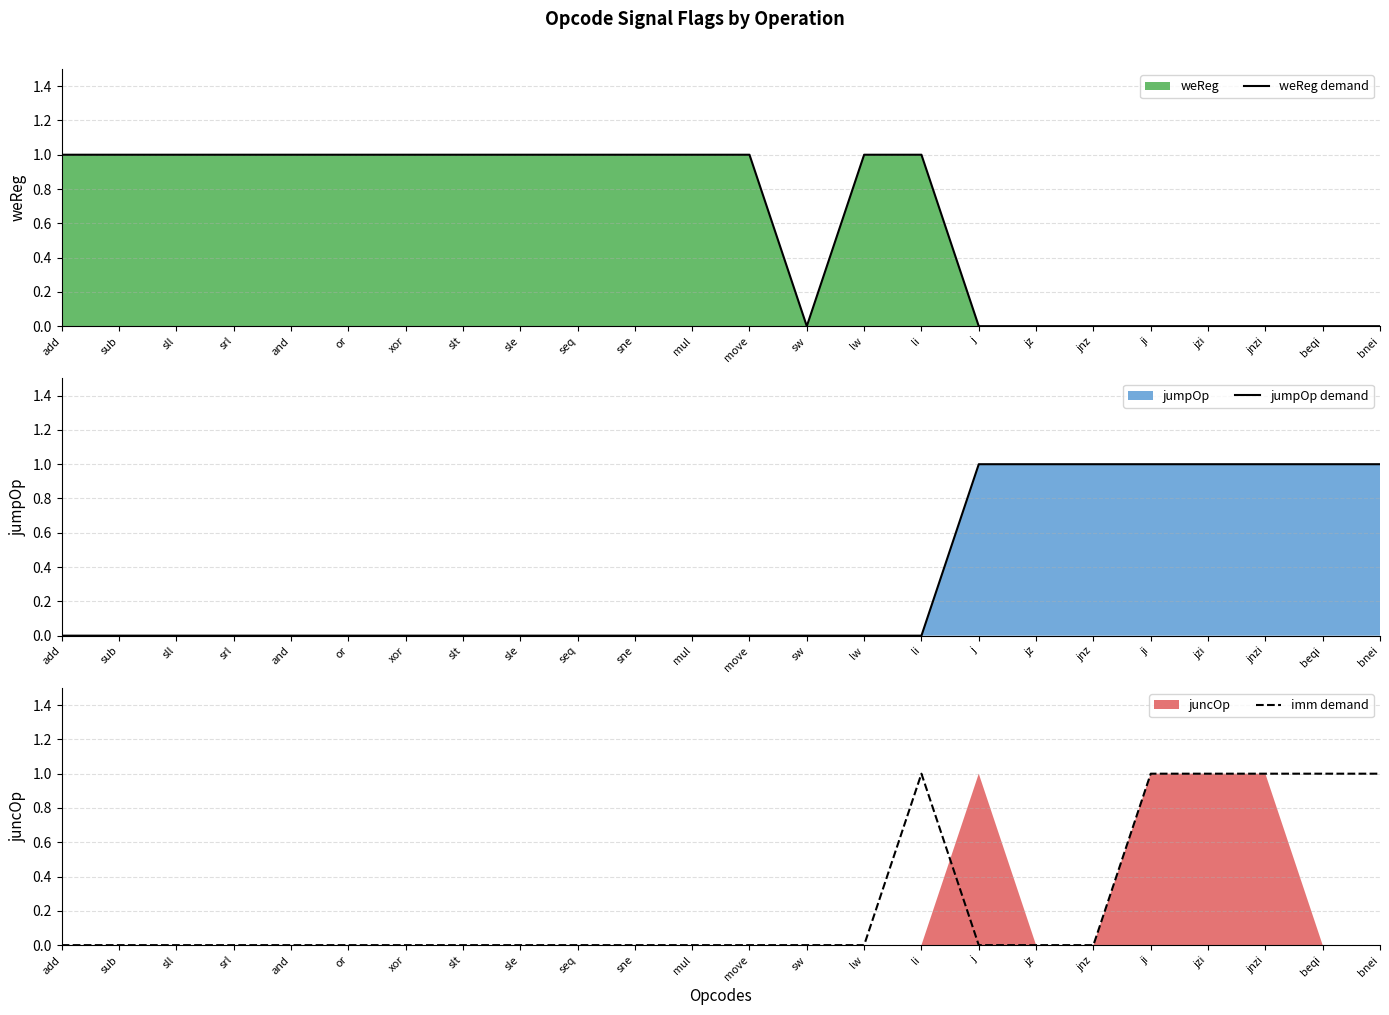

What is the spread (max minus min) of values at mul?

1